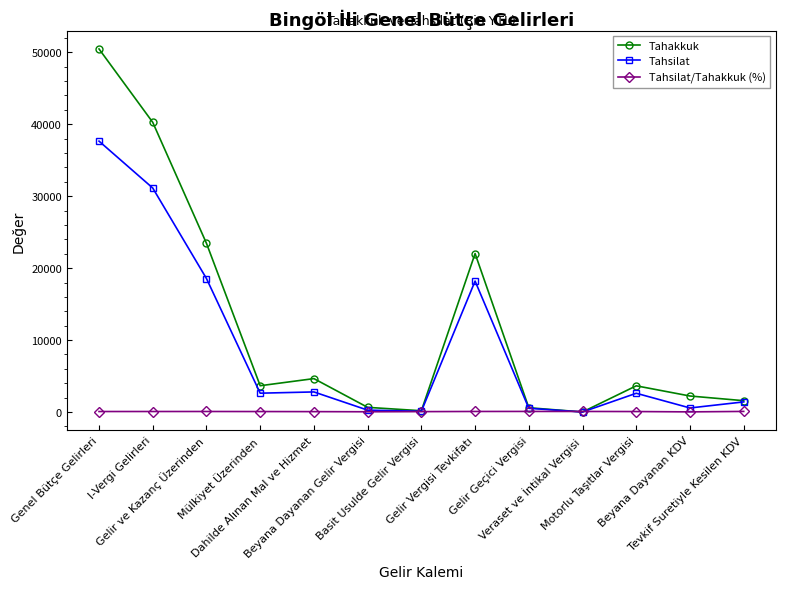

What is the maximum value shown in the chart?

50461.0